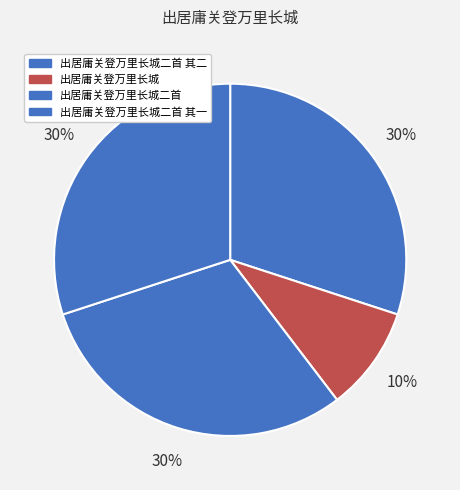

How many slices are in this pie chart?

4